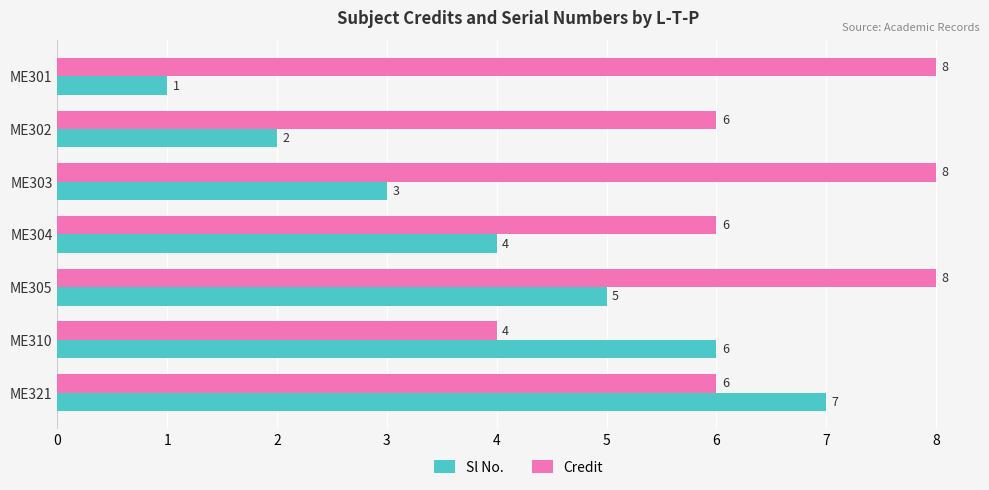

True or false: Credit has a value of 8 at ME305.

True